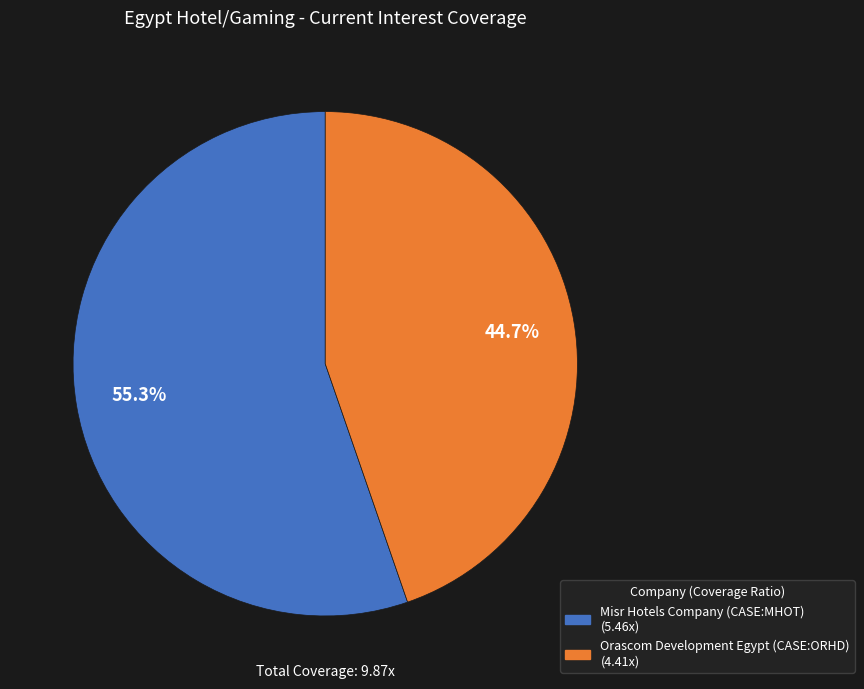

To the nearest percent, what percentage of the pie is Misr Hotels Company (CASE:MHOT)?

55%